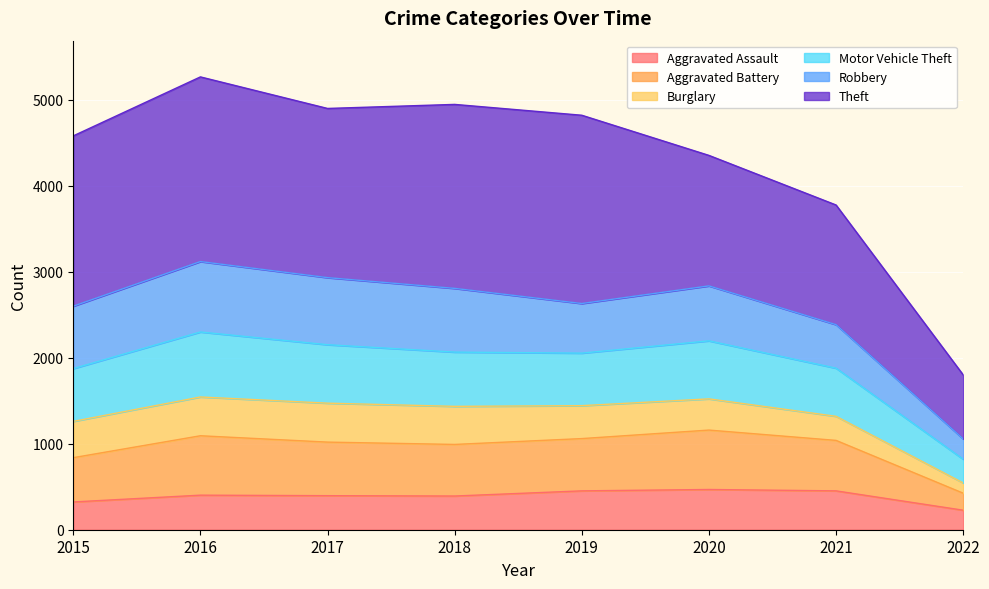

Is it true that Aggravated Assault equals 392 at 2018?

True